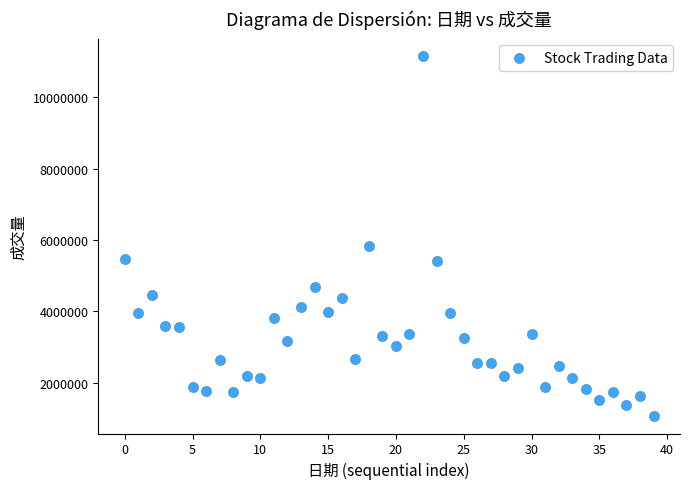

What is the range of Y values (max minus min)?

10074192